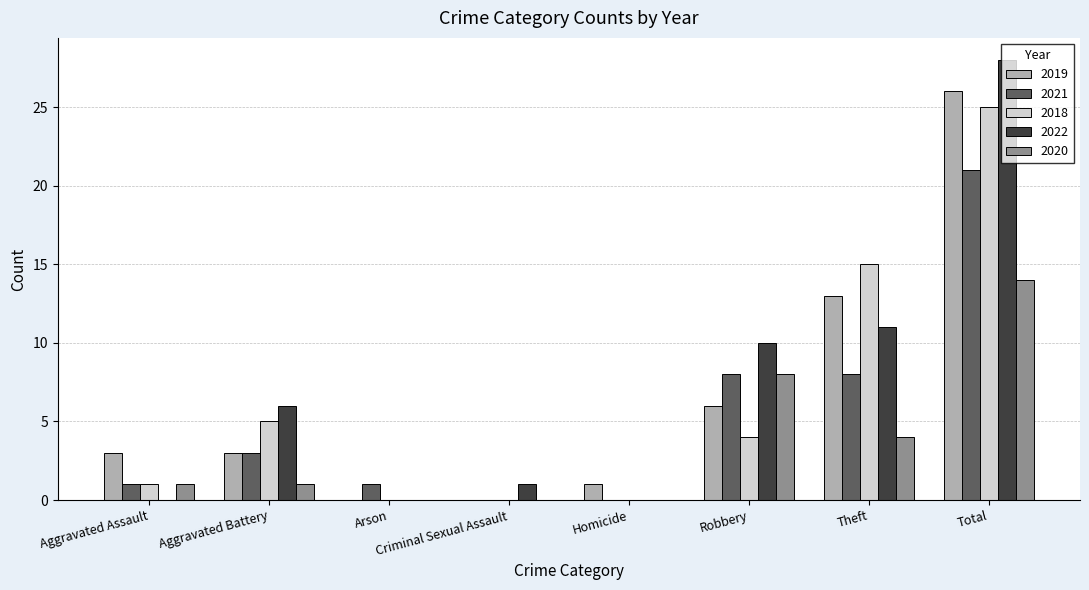

How many groups of bars are there?

8